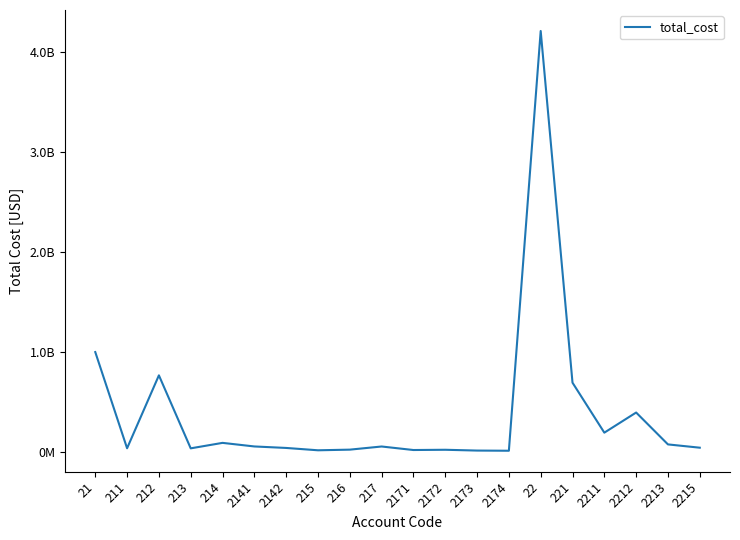

What is the difference between the values at 22 and 212?

3443352264.5